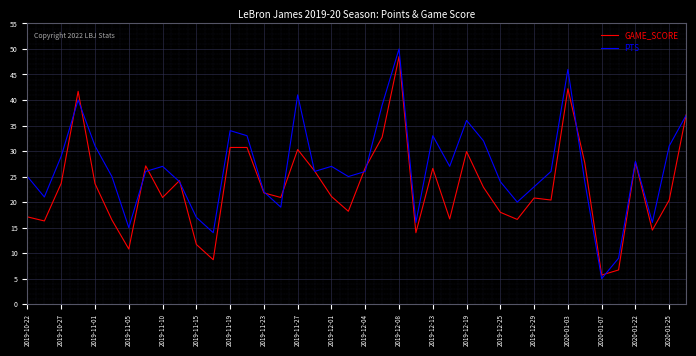

List the series in order of their overall mean, highest first.

PTS, GAME_SCORE